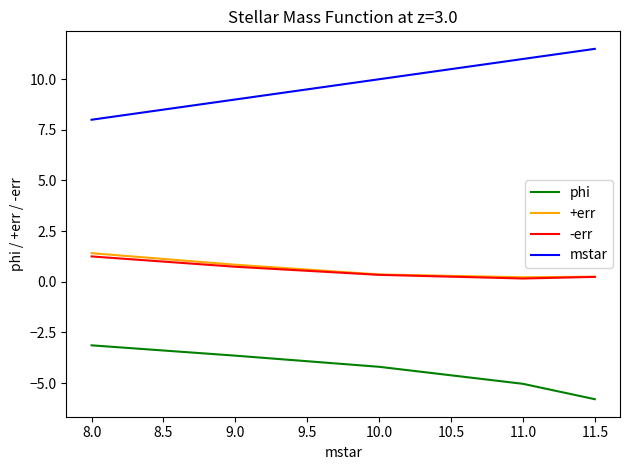

True or false: mstar and -err cross at least once.

False